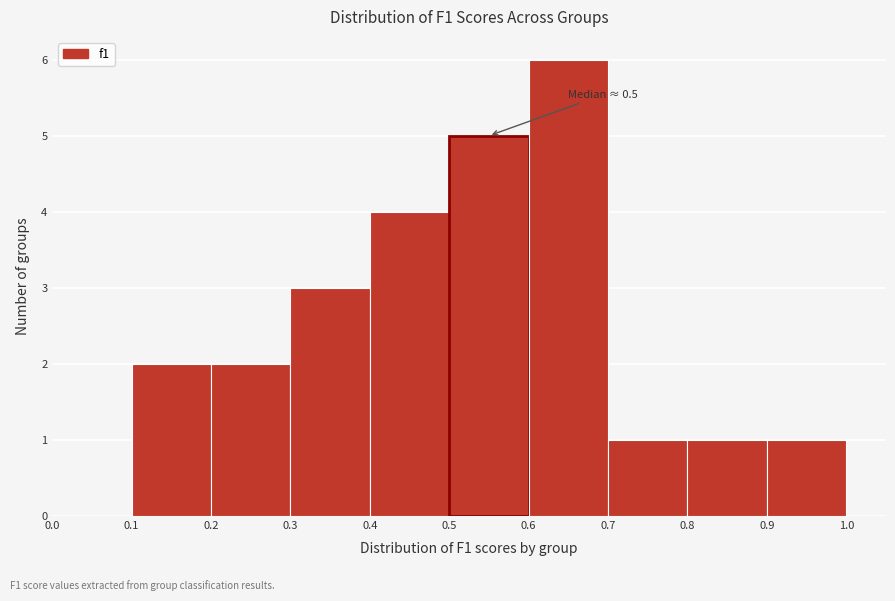

Which range on the x-axis has the tallest bar?

0.6 to 0.7